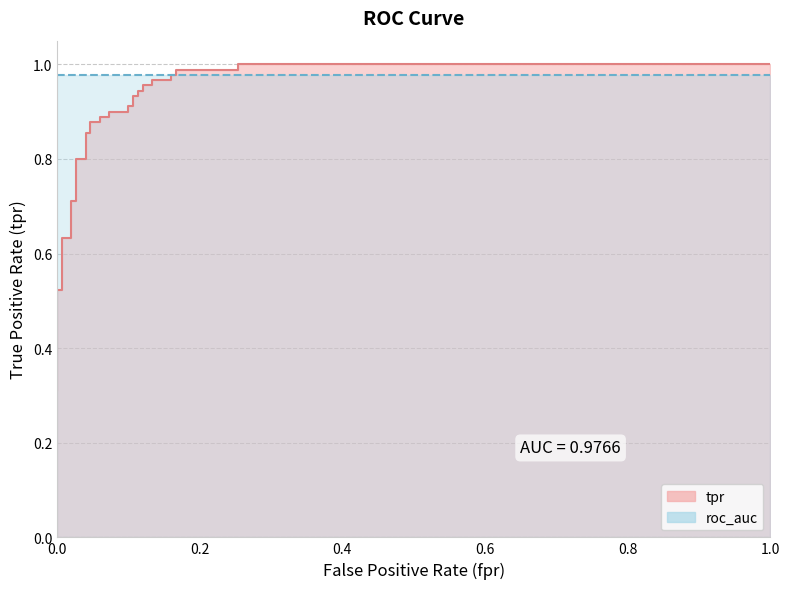

What is the greatest value displayed?

1.0